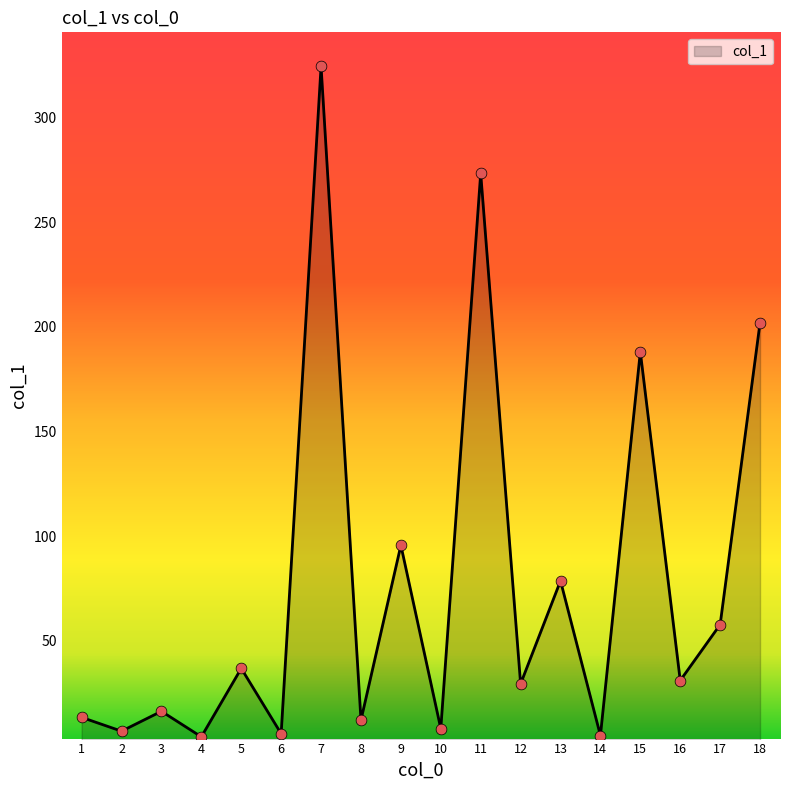

What is the ratio of the value at 8 to the value at 12?

0.4